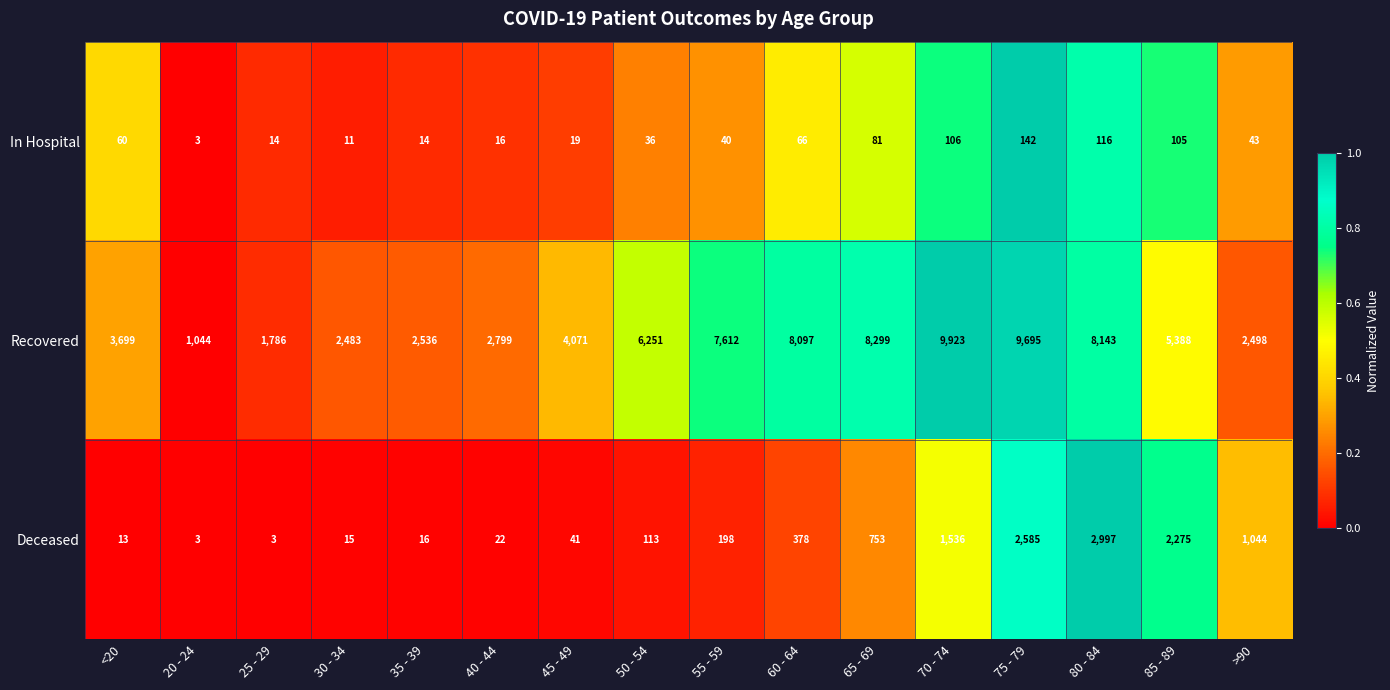

What is the spread (max minus min) of values at 35 - 39?

2522